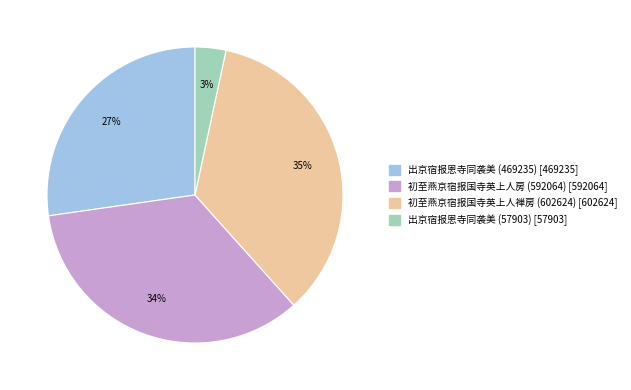

To the nearest percent, what portion does 出京宿报恩寺同袭美 (469235) represent?

27%